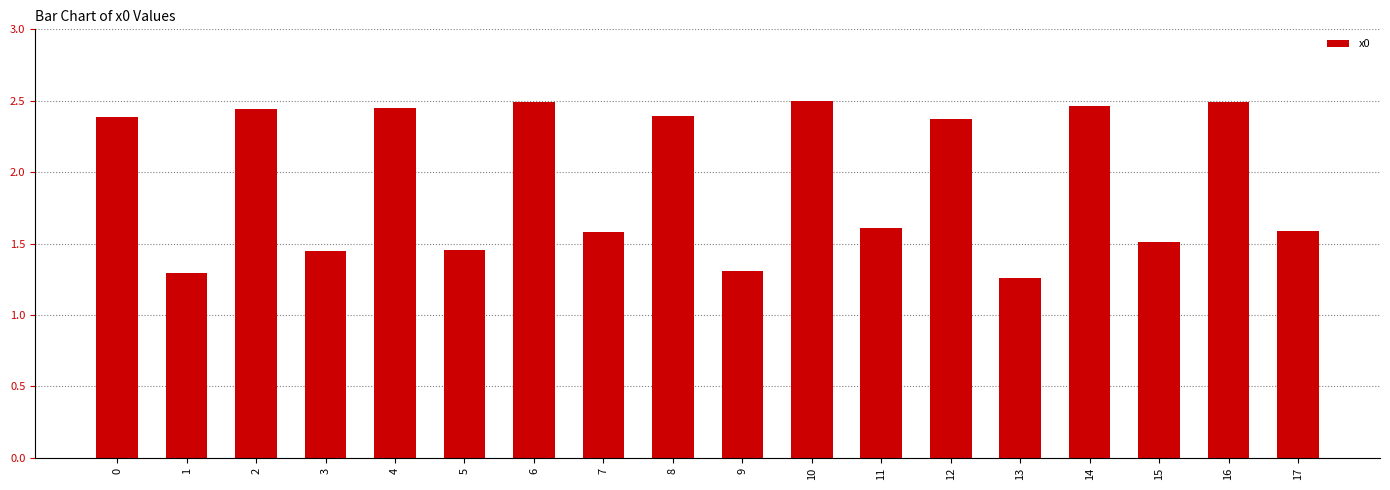

What is the difference between the maximum and second lowest values?

1.2